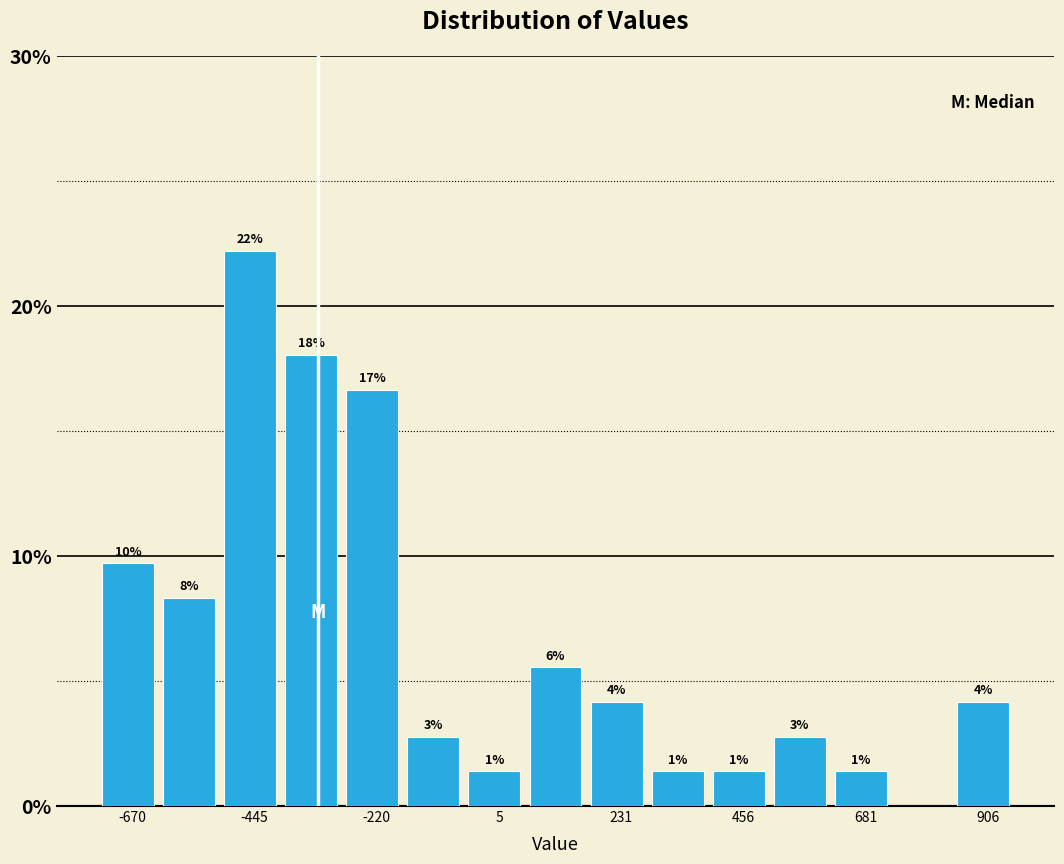

Read against the x-axis, roughly where is the centre of the tallest bar?

-450